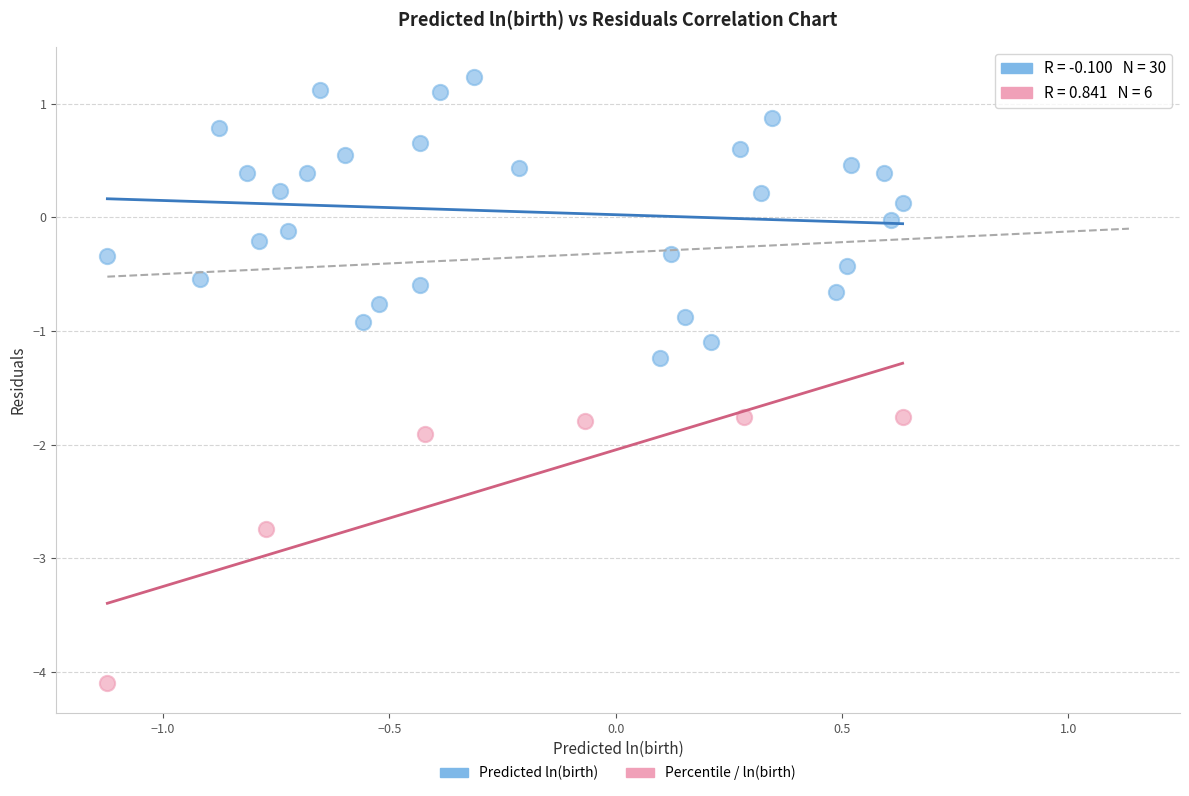

Which series contains the highest Y value?

Predicted ln(birth)